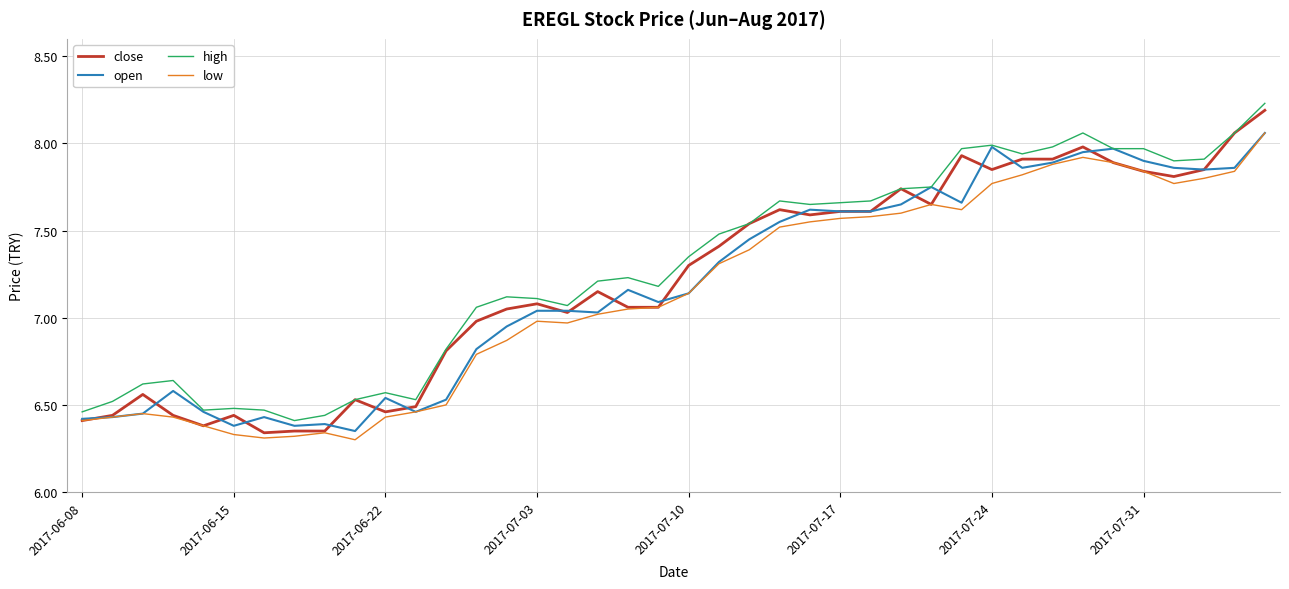

Which series has the widest spread of values?

close